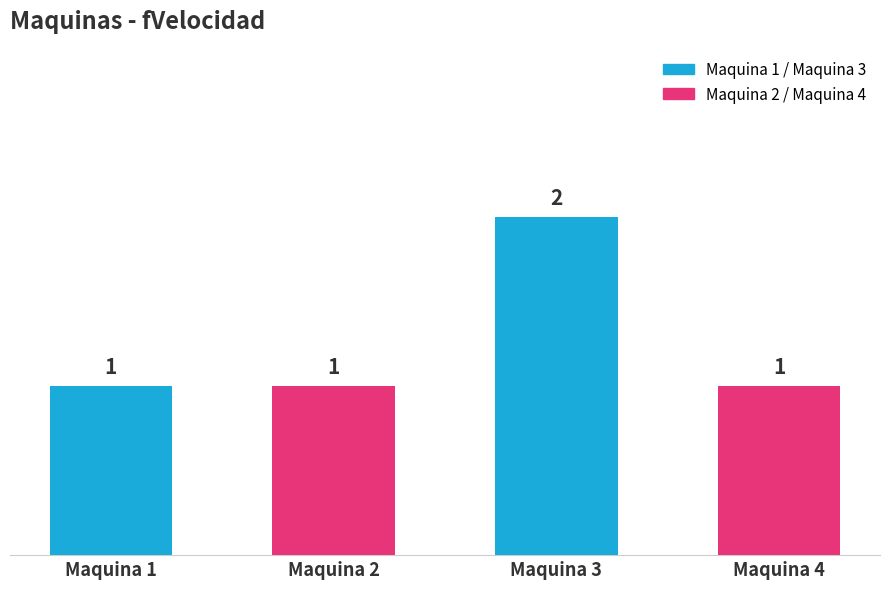

Rank the categories by value from highest to lowest.

Maquina 3, Maquina 1, Maquina 2, Maquina 4